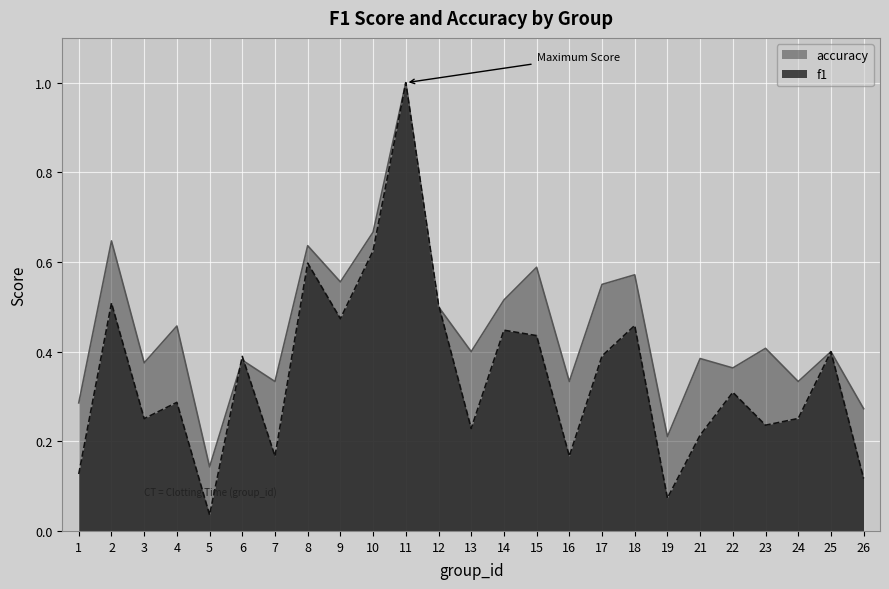

What are all the series names shown in the legend?

accuracy, f1